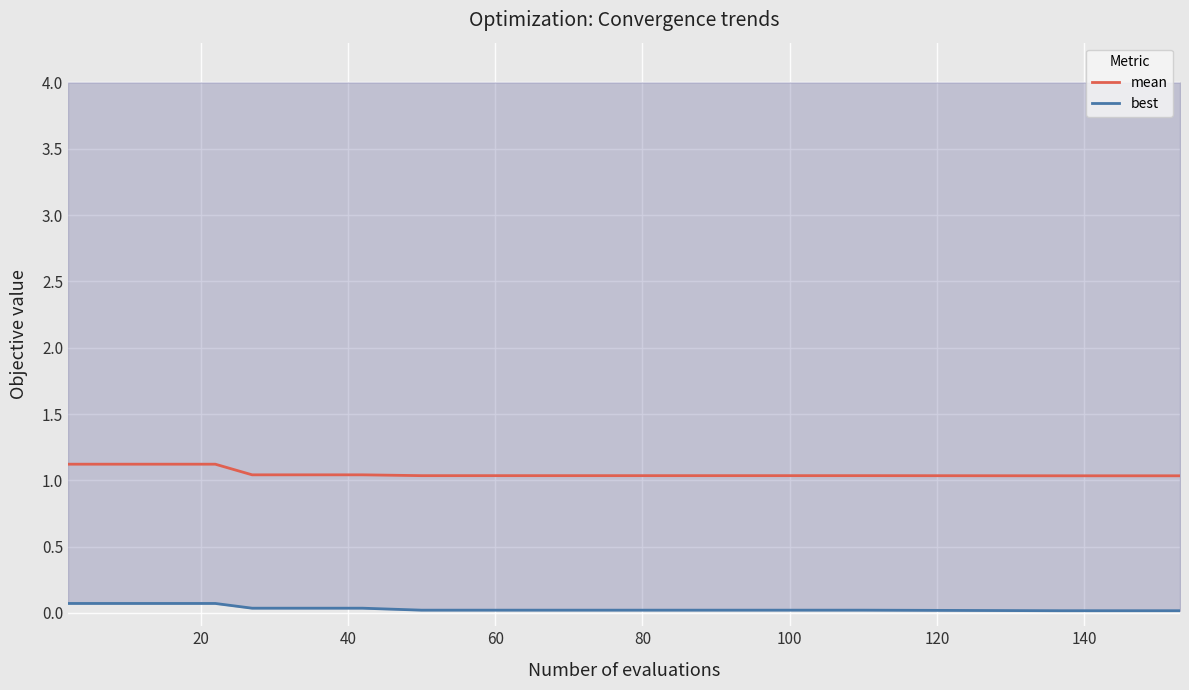

What is the label of the 5th point from the right?

15